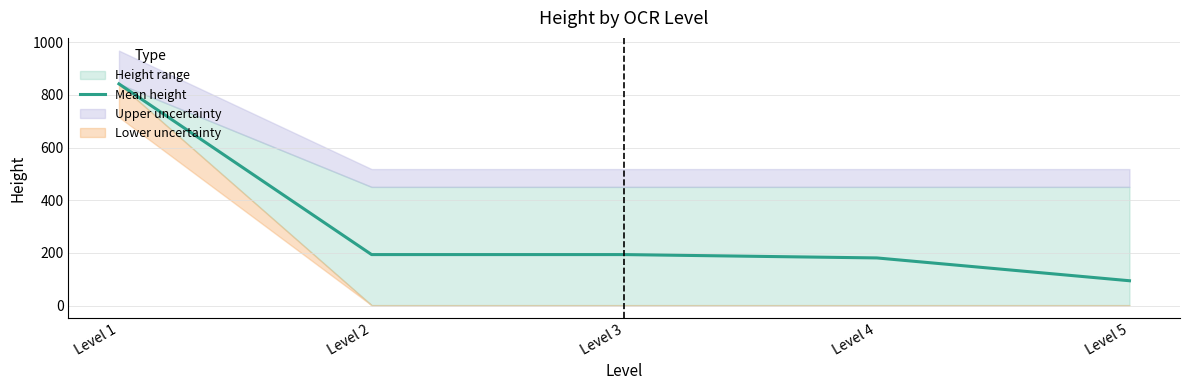

List the labels in order of value, smallest first.

Level 5, Level 4, Level 2, Level 3, Level 1